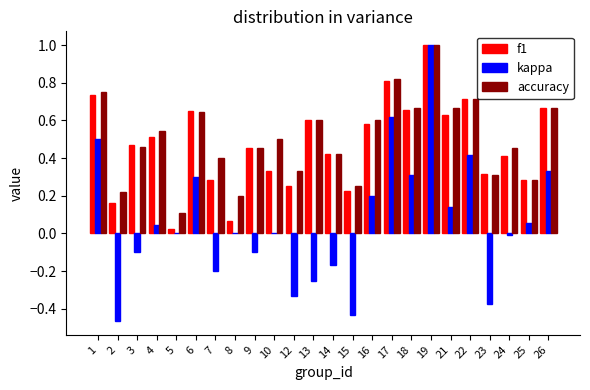

How many data points does each series have?

24